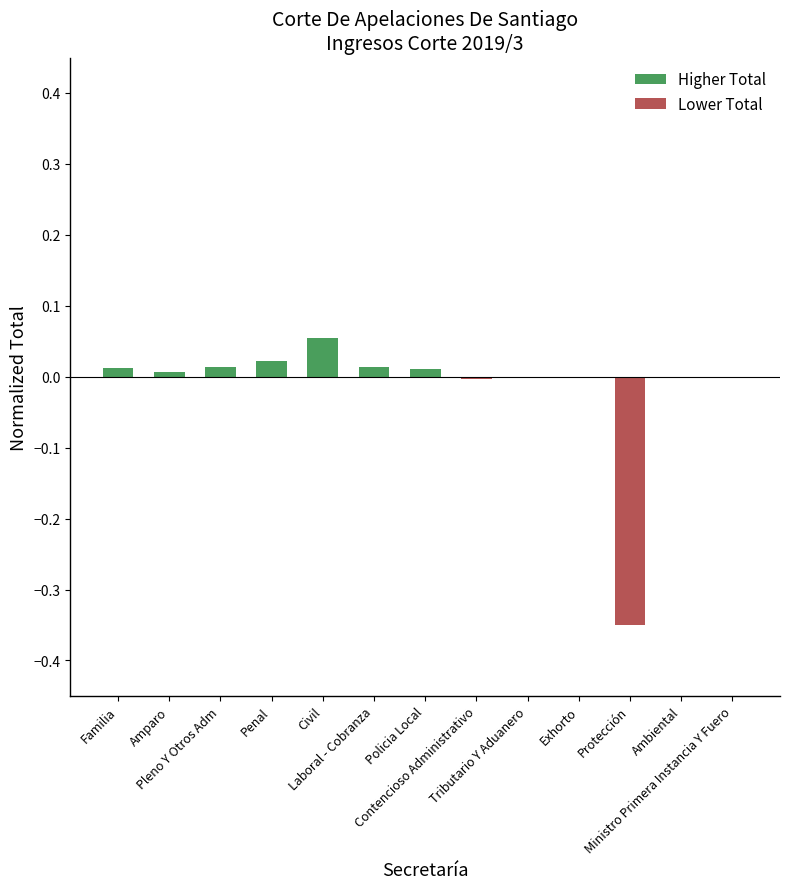

Does the chart contain any negative values?

Yes